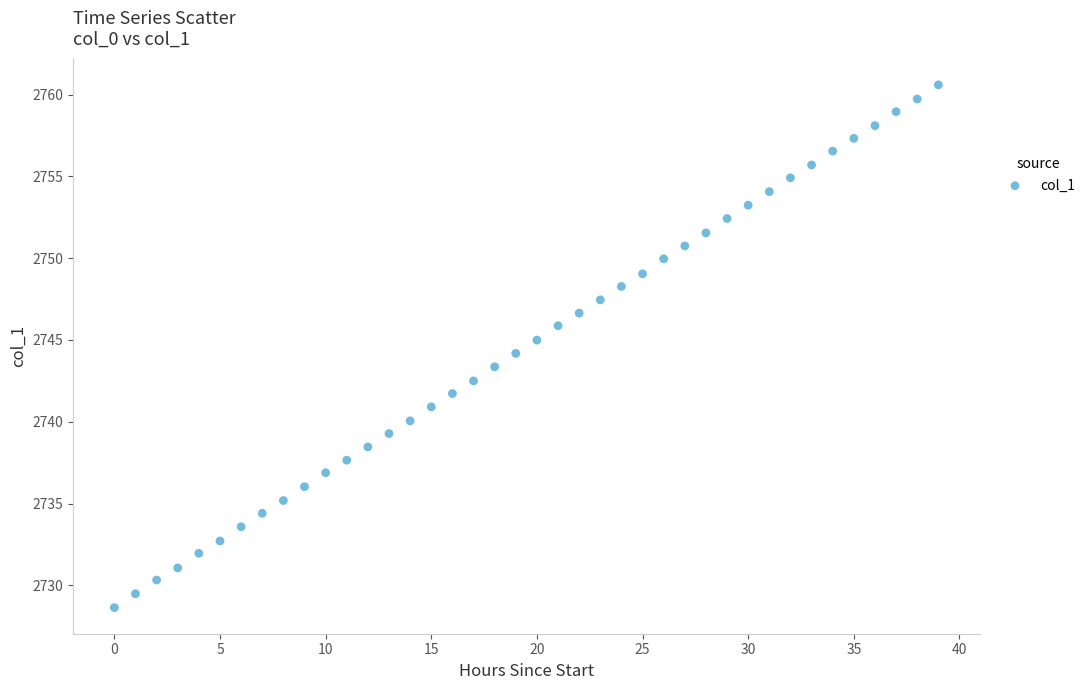

What is the range of Y values (max minus min)?

32.0